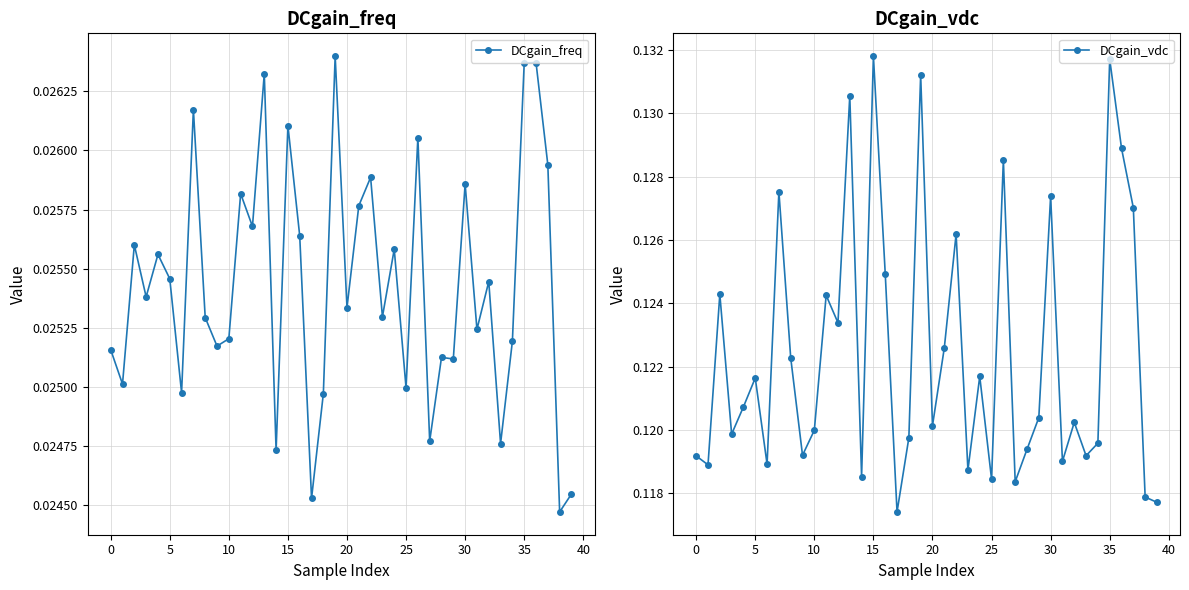

How many lines are shown in the chart?

2